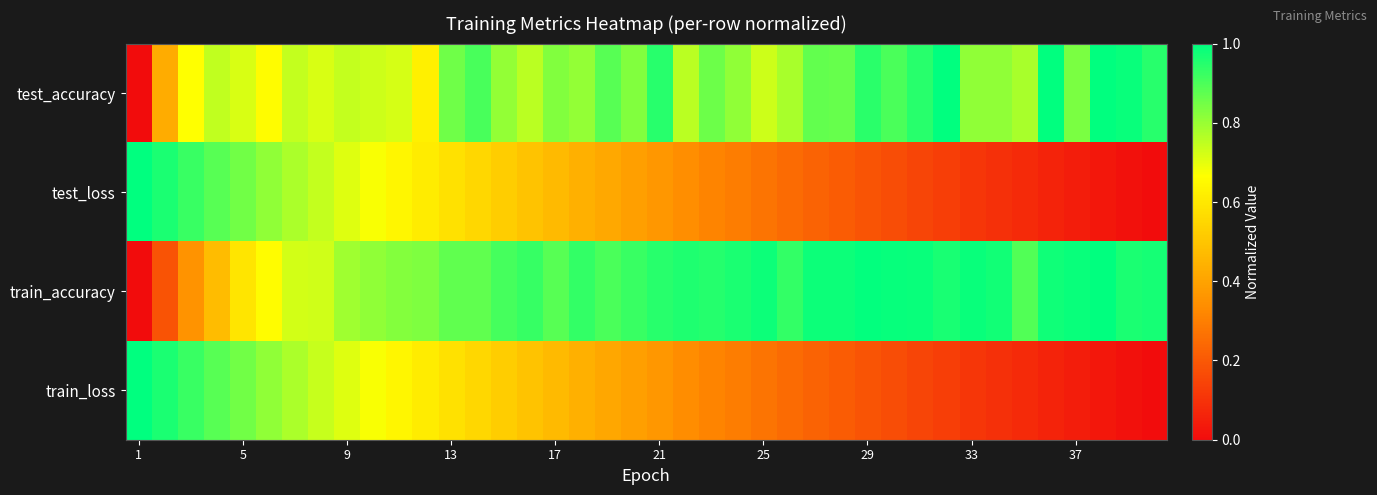

Which series has the largest range (max minus min)?

test_accuracy